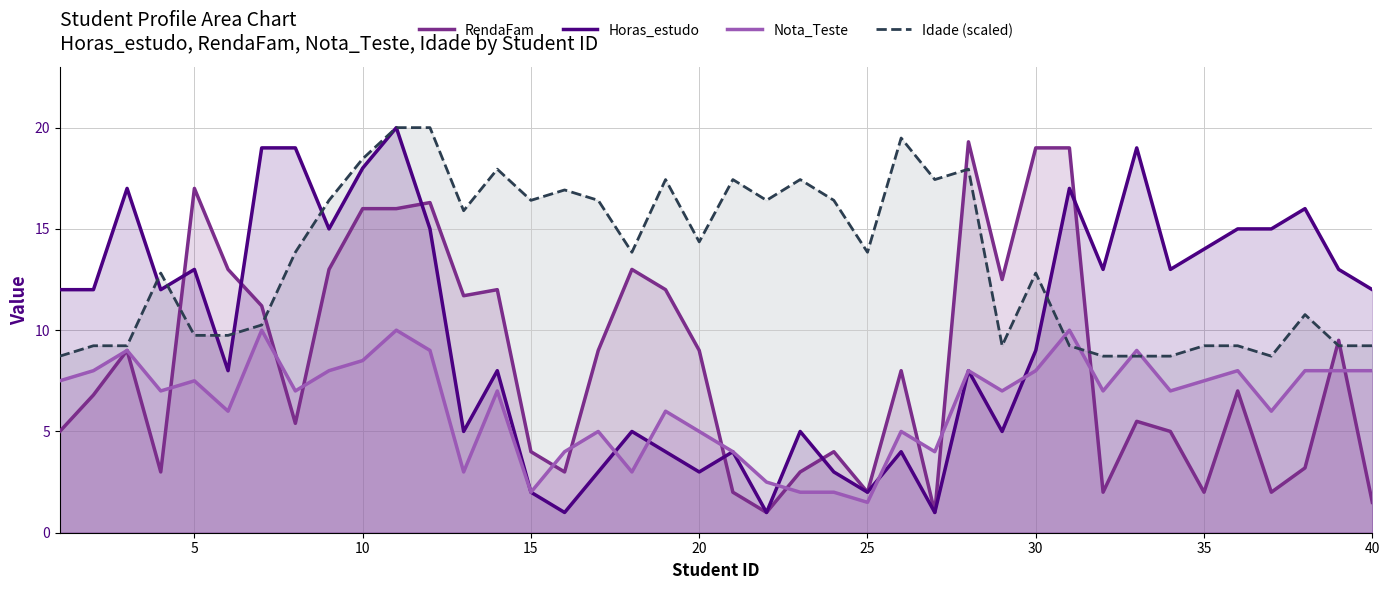

Which series has the largest total across all categories?

Idade (scaled)